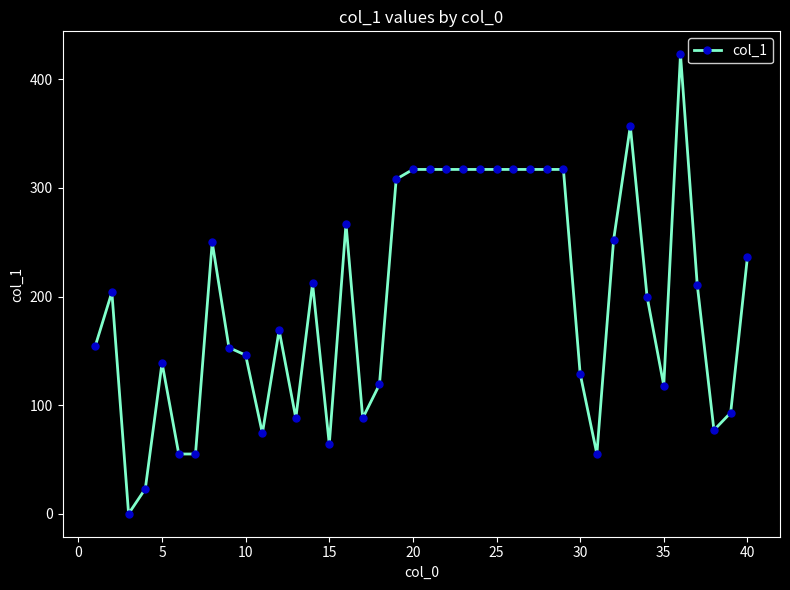

True or false: there are more than 2 points higher than both neighbors.

True